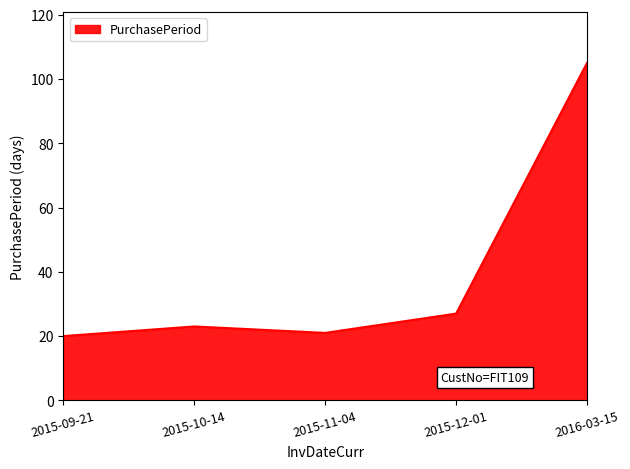

Count the number of data series in this chart.

1